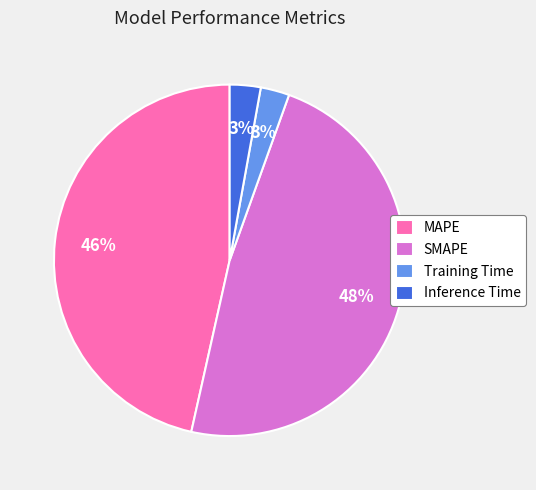

Between SMAPE and Inference Time, which is larger?

SMAPE